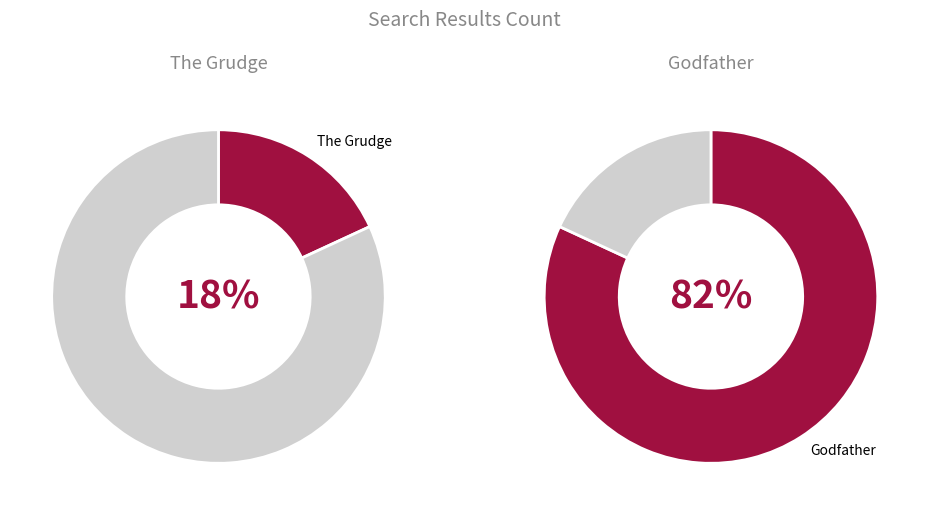

To the nearest percent, what portion does Godfather represent?

82%